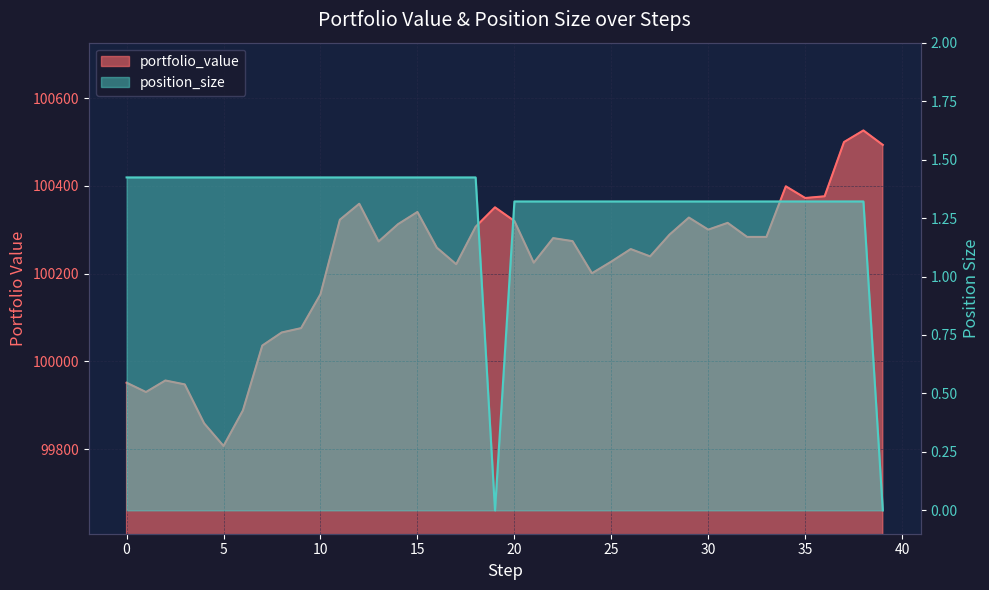

Count the number of categories in the chart.

40